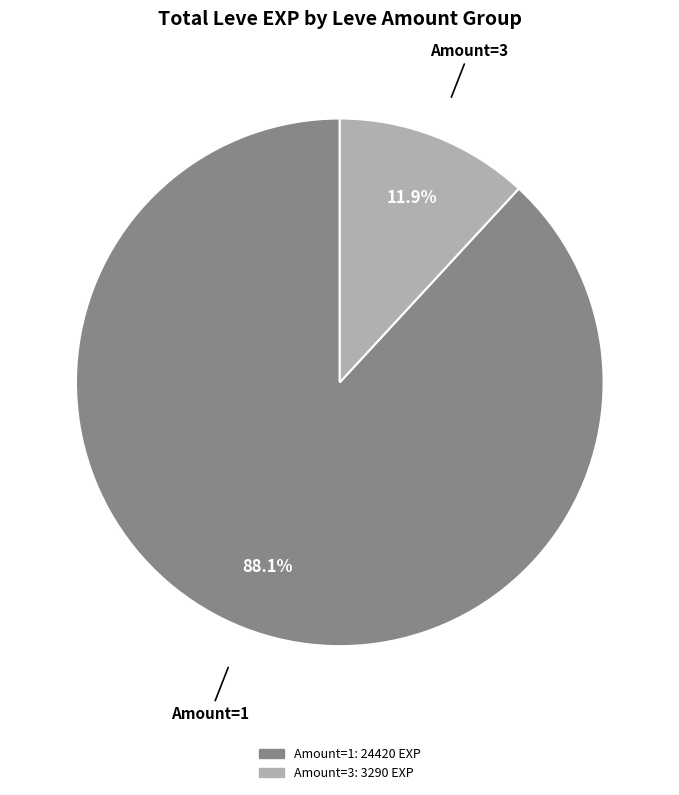

Is there a majority slice in this chart?

Yes